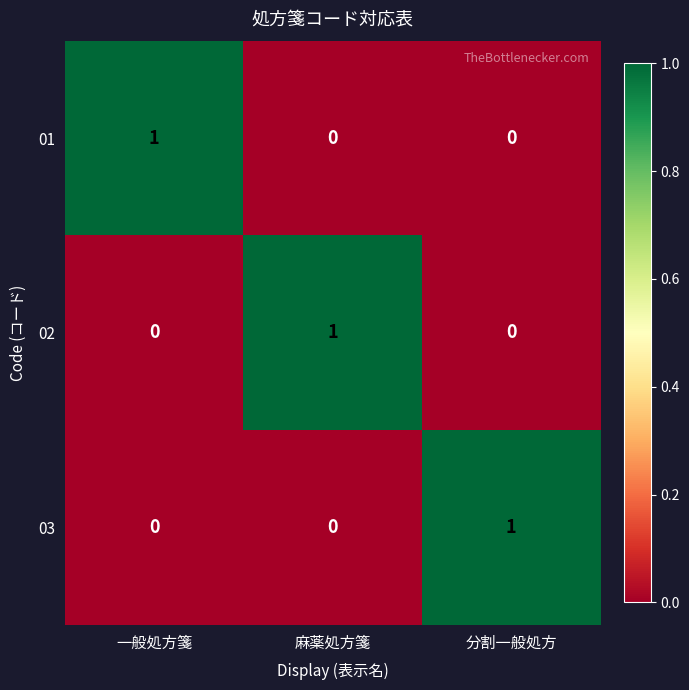

Reading left to right, what are all the values shown in this chart?

01: 1	0	0
02: 0	1	0
03: 0	0	1